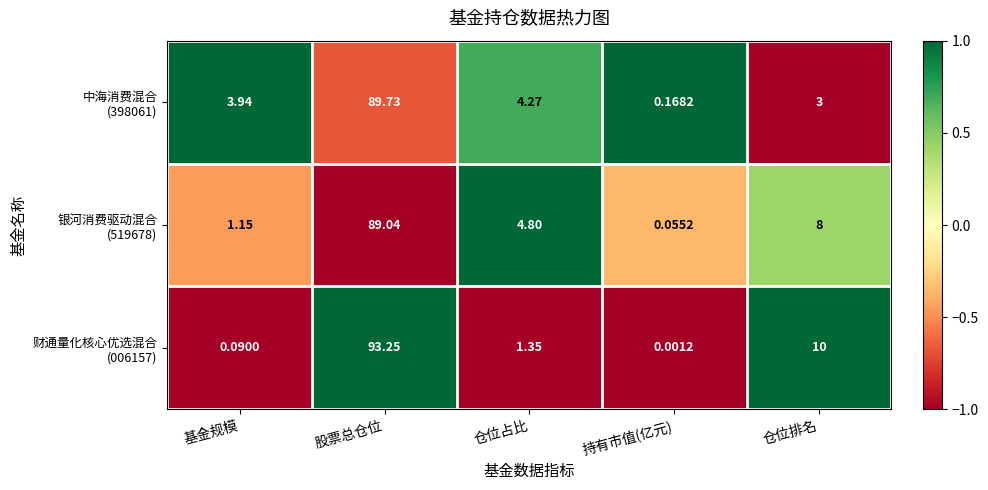

At which category does the chart reach its minimum across all series?

持有市值(亿元)